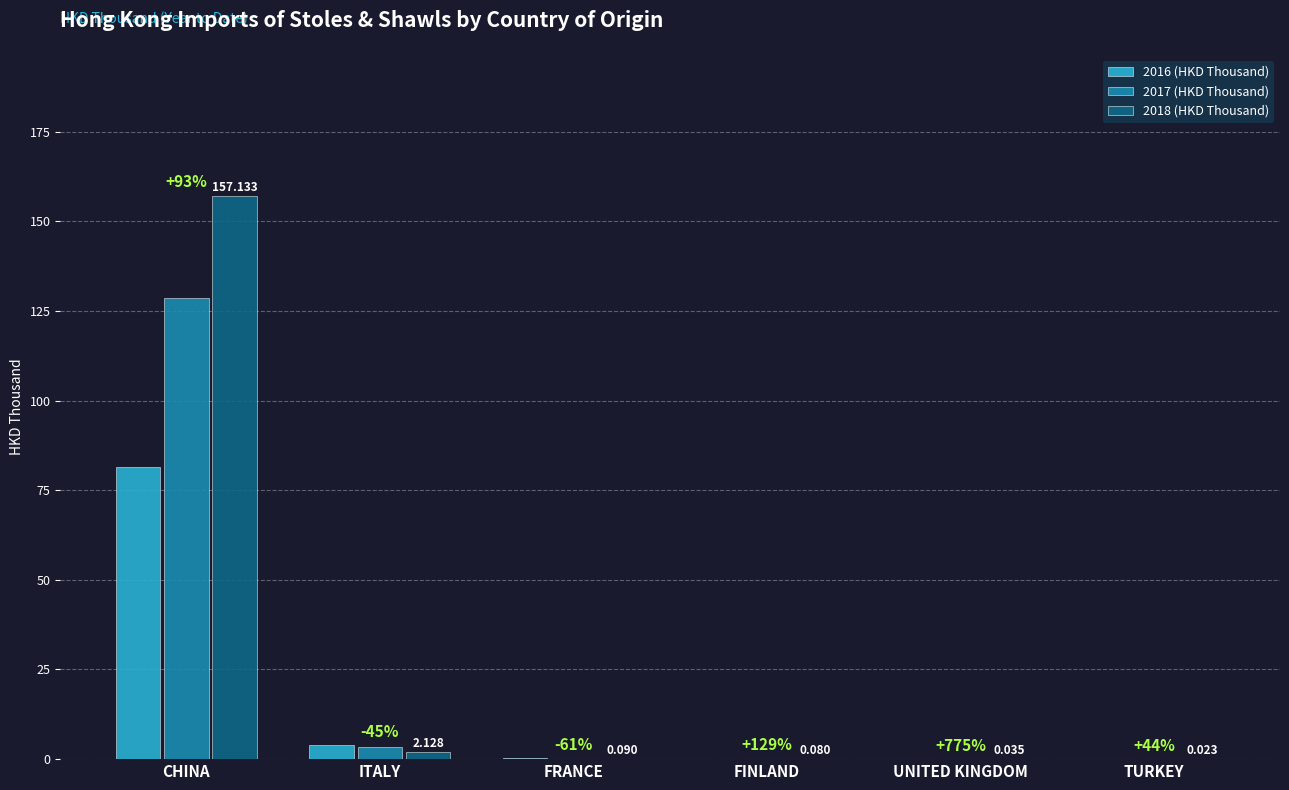

At which category is the sum across all series the highest?

CHINA